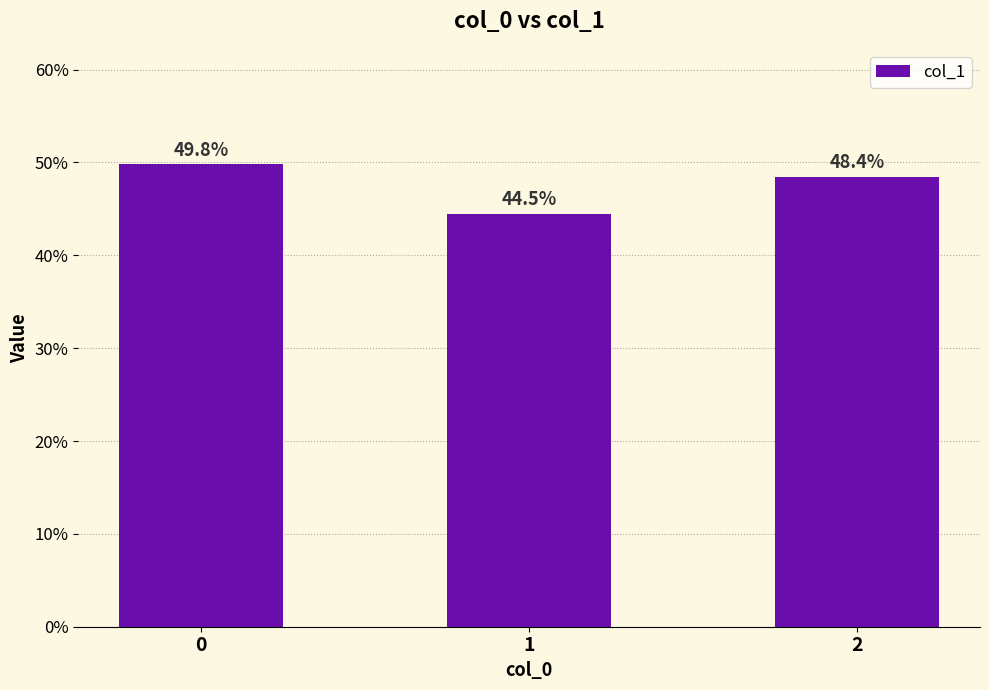

What is the maximum value shown in the chart?

0.5